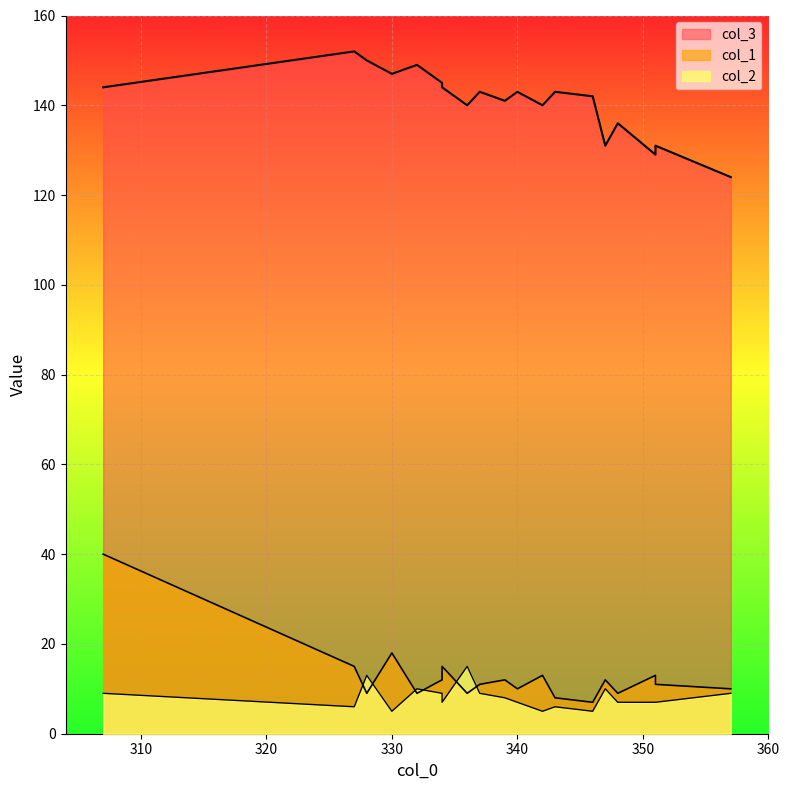

How many col_2 values are between 6 and 9?

12